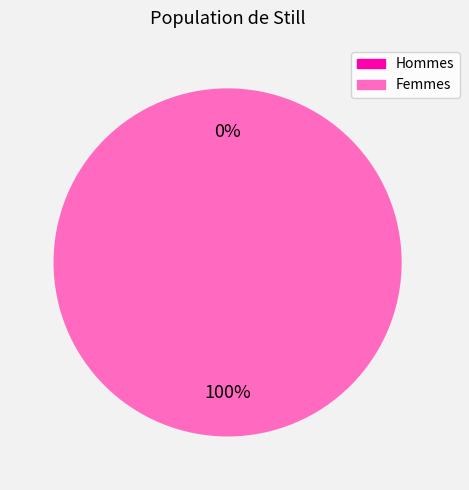

Do 1512680527 and 1507217417 together represent more than half of the pie?

Yes